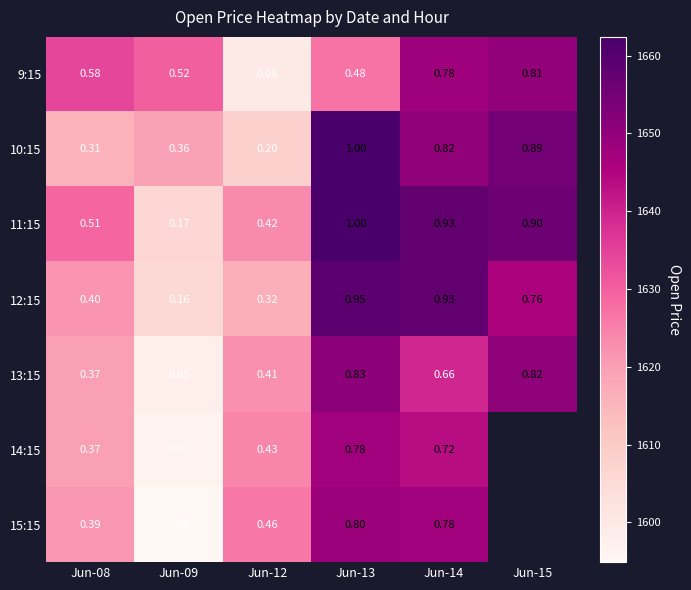

Is the value of 12:15 at Jun-09 greater than the value of 10:15 at Jun-09?

No